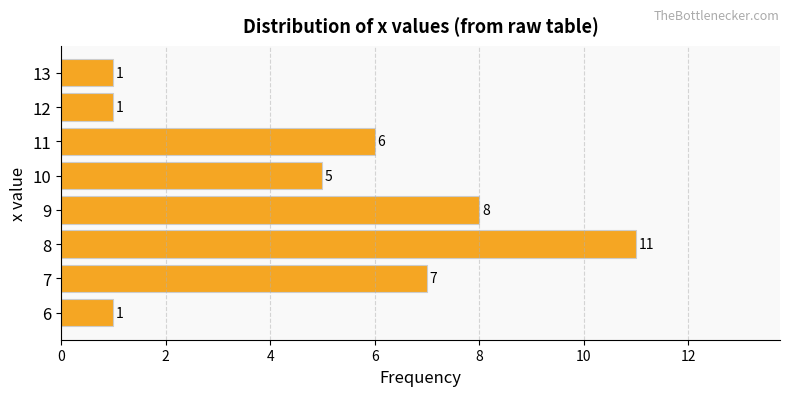

True or false: the data shows 1 at 12.

True